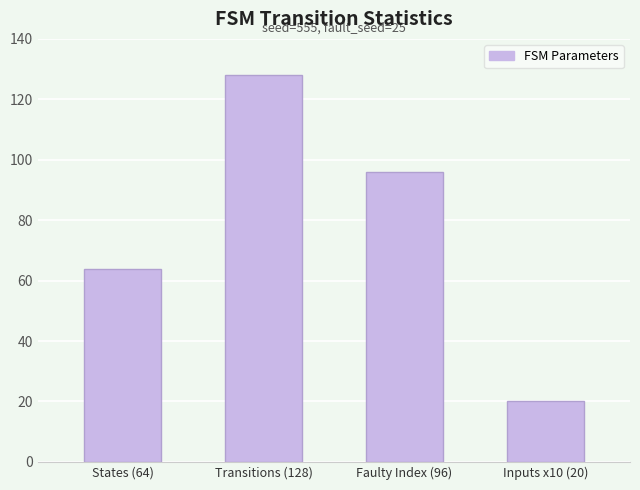

At which category does the chart reach its peak across all series?

Transitions (128)